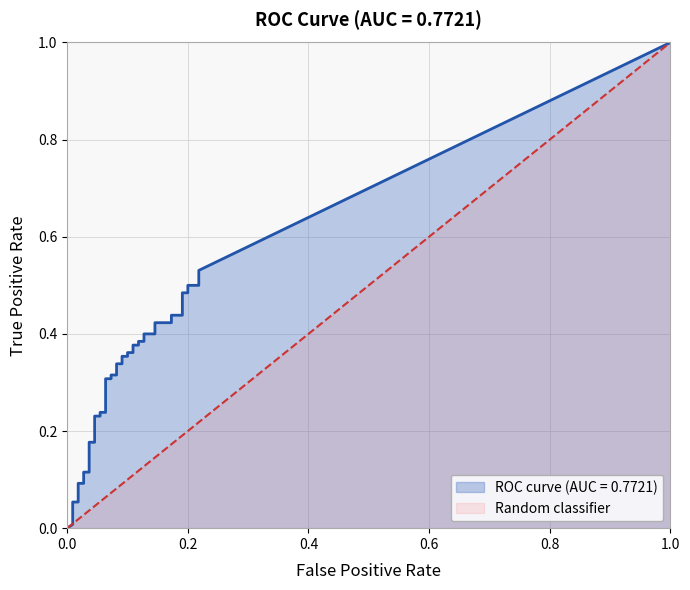

Which series has the largest total across all categories?

tpr